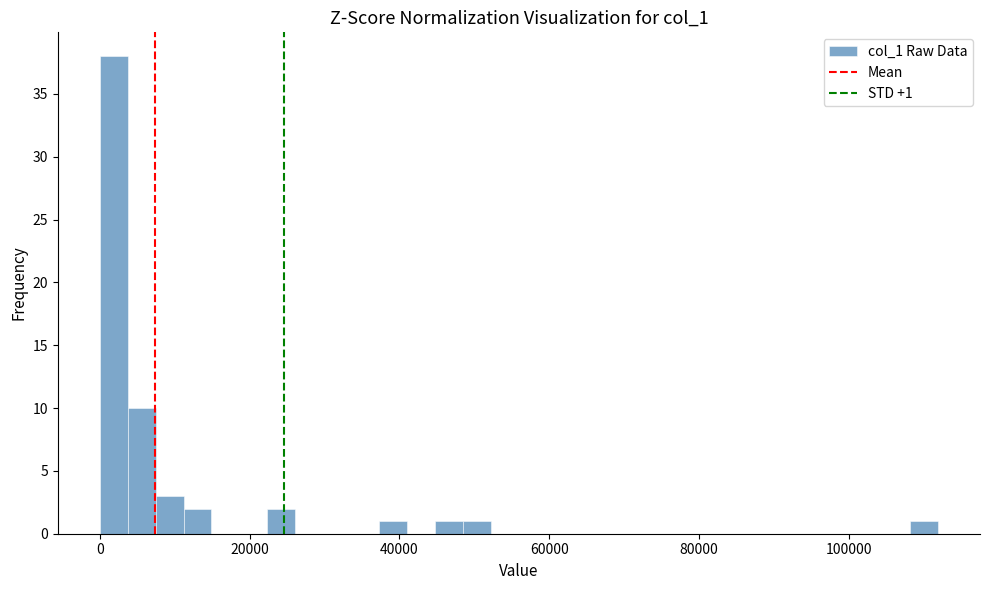

Around what value on the x-axis is the tallest bar? Give the approximate position of its centre, as read against the axis.

2000